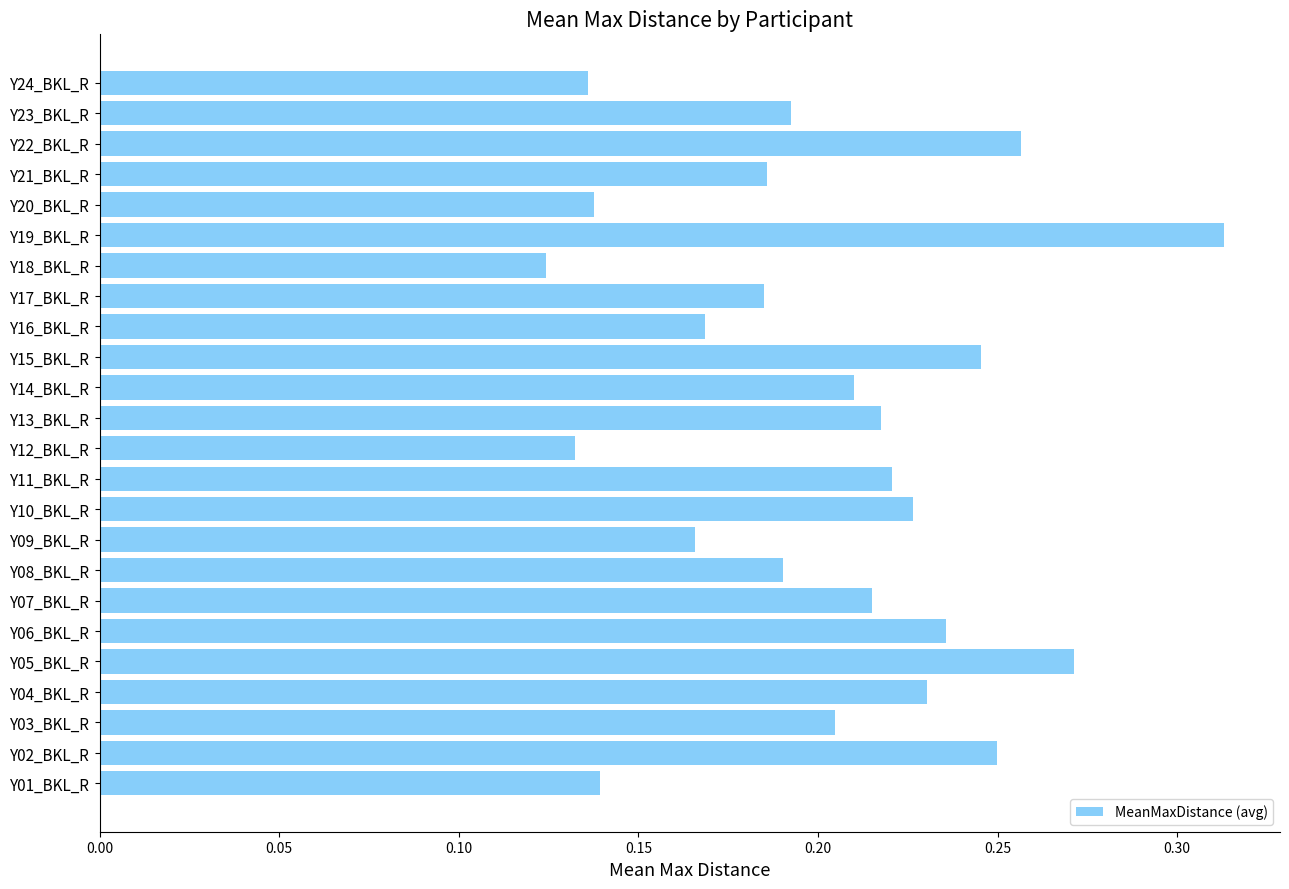

What is the sum of the values at Y22_BKL_R and Y24_BKL_R?

0.4